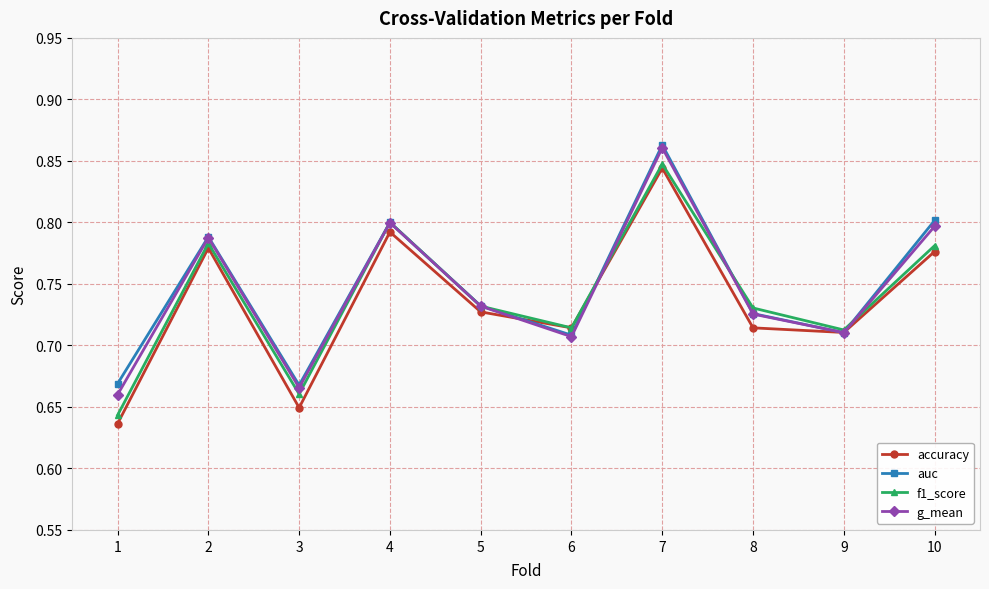

Which series changed the most between 7 and 8?

auc